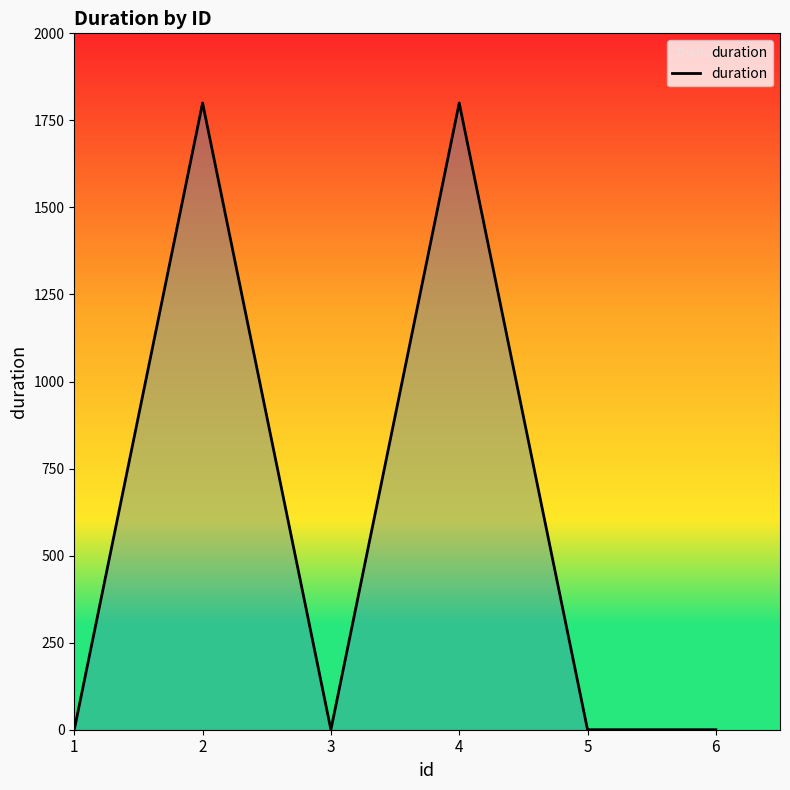

What is the sum of all values?

3600